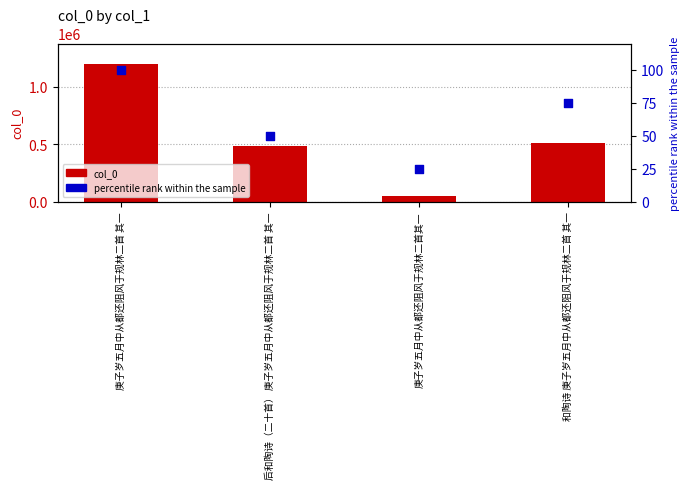

What is the total value across all series at 庚子岁五月中从都还阻风于规林二首其一?

51037